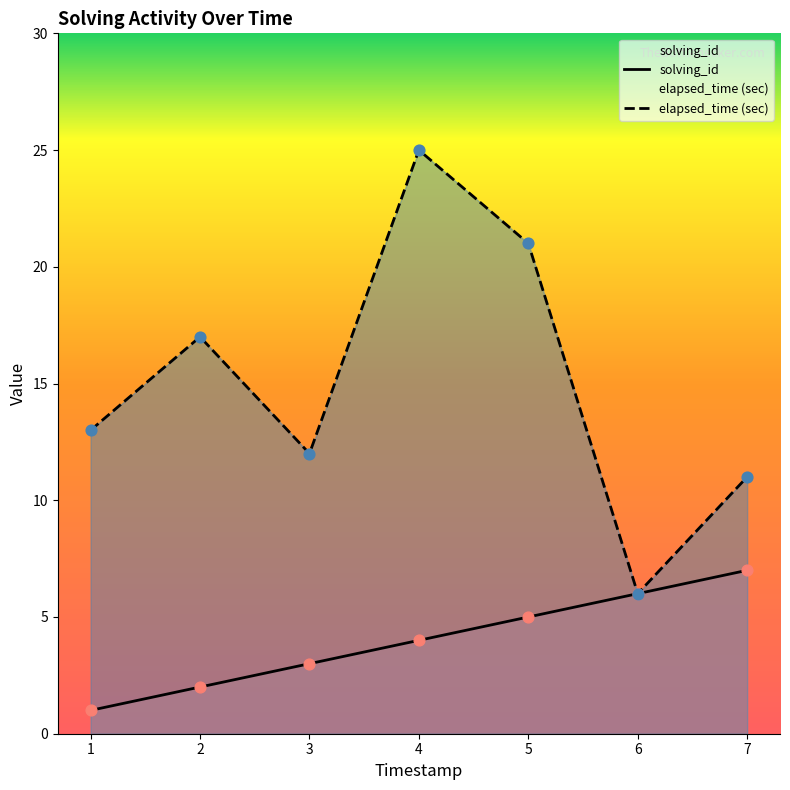

Which series has the largest total across all categories?

elapsed_time (sec)